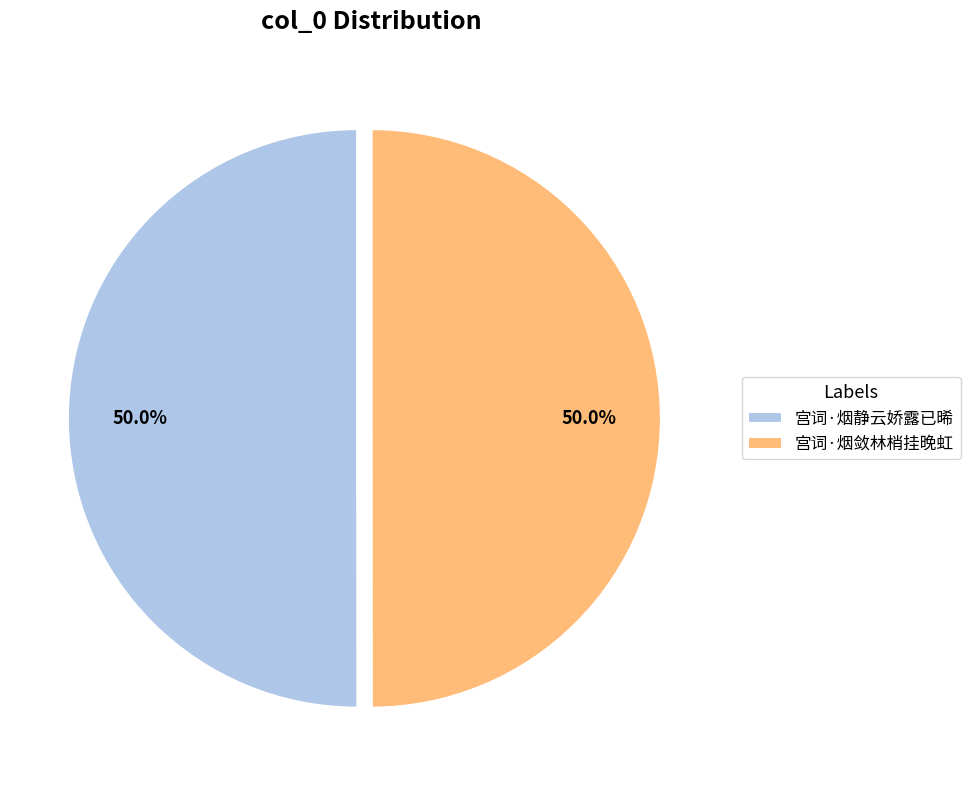

What is the total percentage of 宫词·烟敛林梢挂晚虹 and 宫词·烟静云娇露已晞?

100.0%